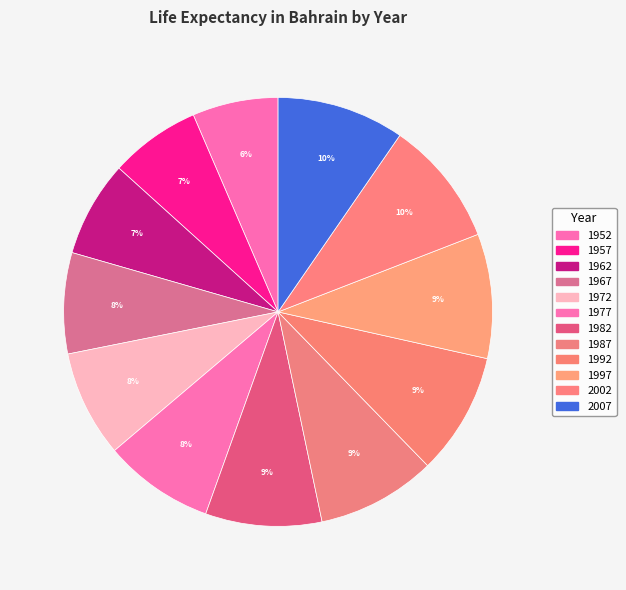

Approximately how many times larger is the value at 1952 compared to 1967?

0.9